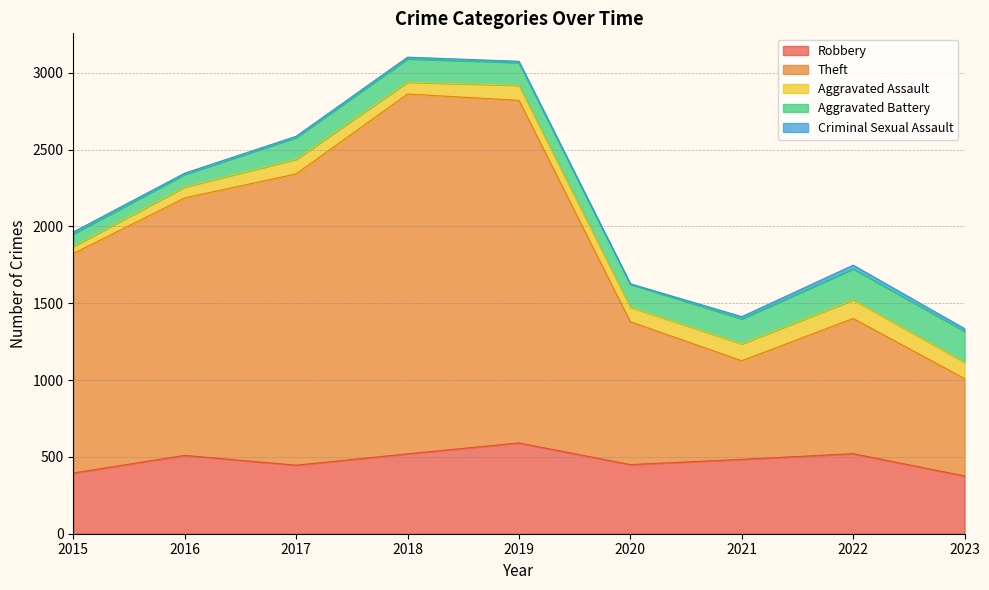

True or false: Theft and Aggravated Assault cross at least once.

False